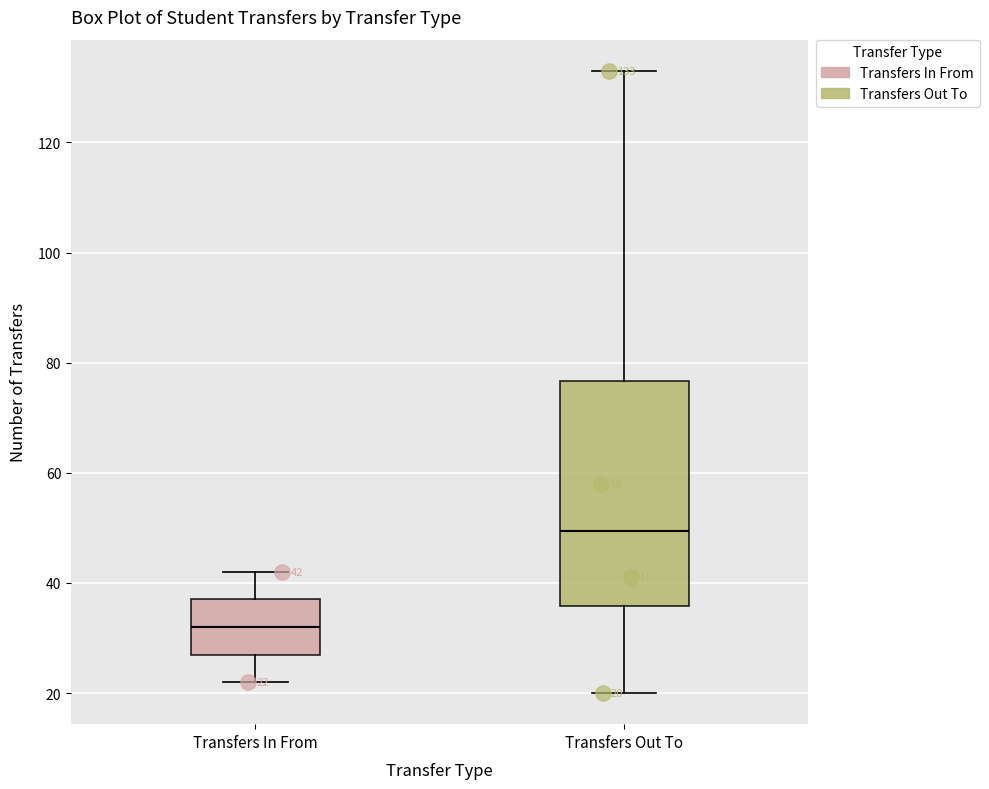

Which box is the tallest, from its lower edge to its upper edge?

Transfers Out To